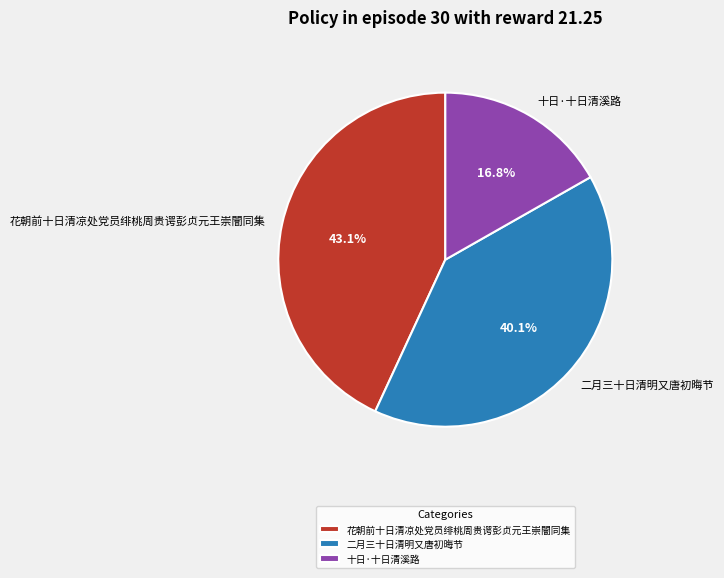

How many slices are in this pie chart?

3